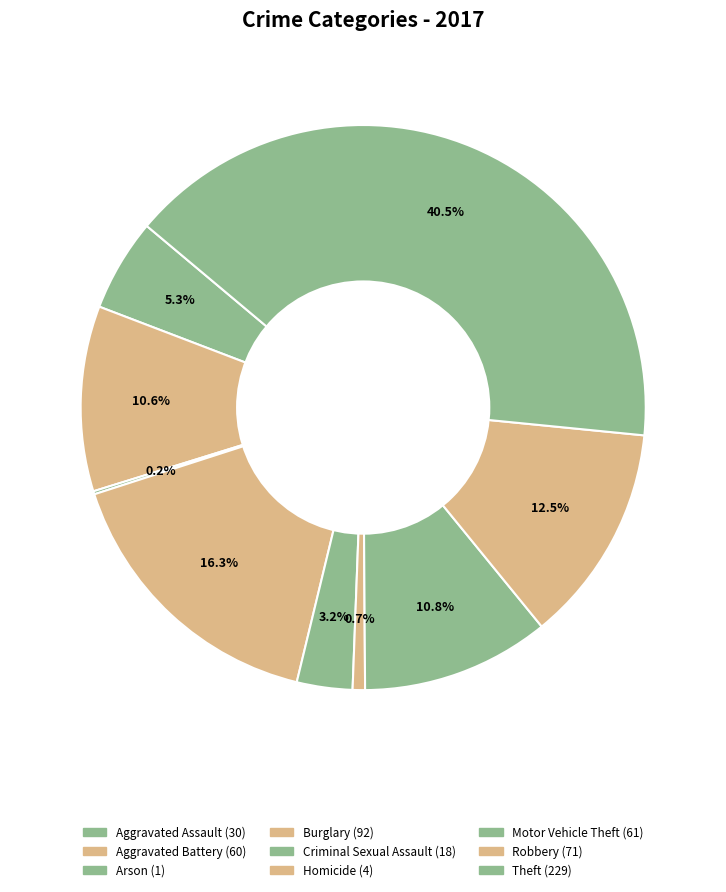

How many segments does this pie chart have?

9